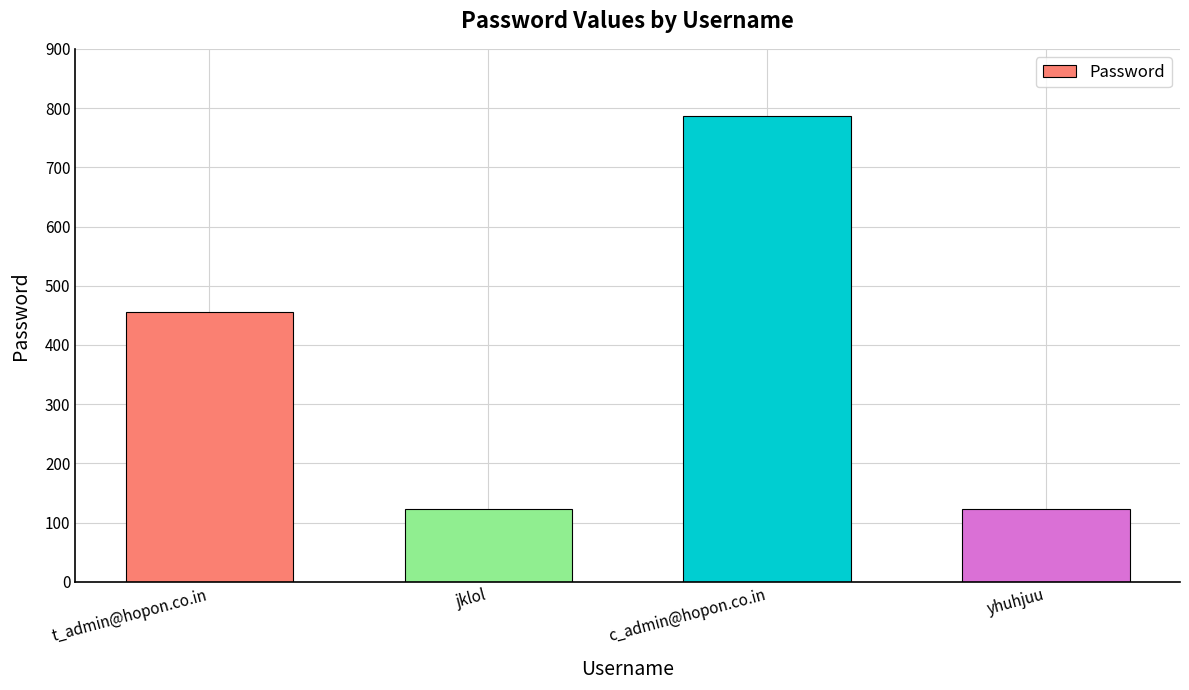

Between yhuhjuu and c_admin@hopon.co.in, which is larger?

c_admin@hopon.co.in